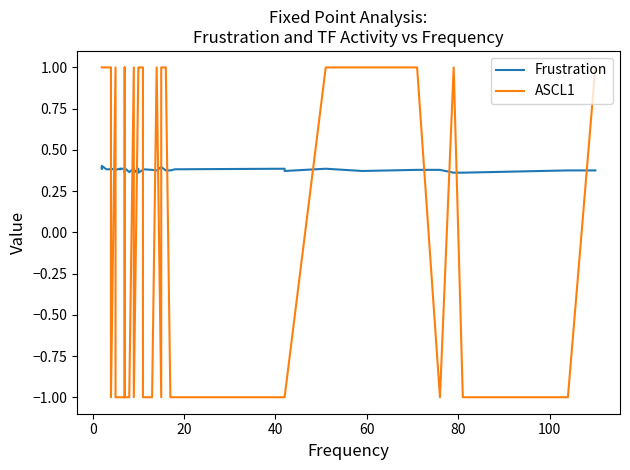

At how many categories does at least one series exceed 0?

40